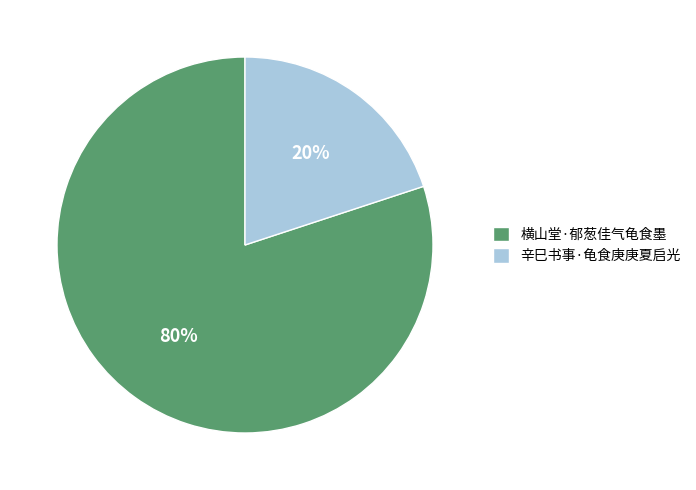

Between 辛巳书事·龟食庚庚夏启光 and 横山堂·郁葱佳气龟食墨, which is larger?

横山堂·郁葱佳气龟食墨